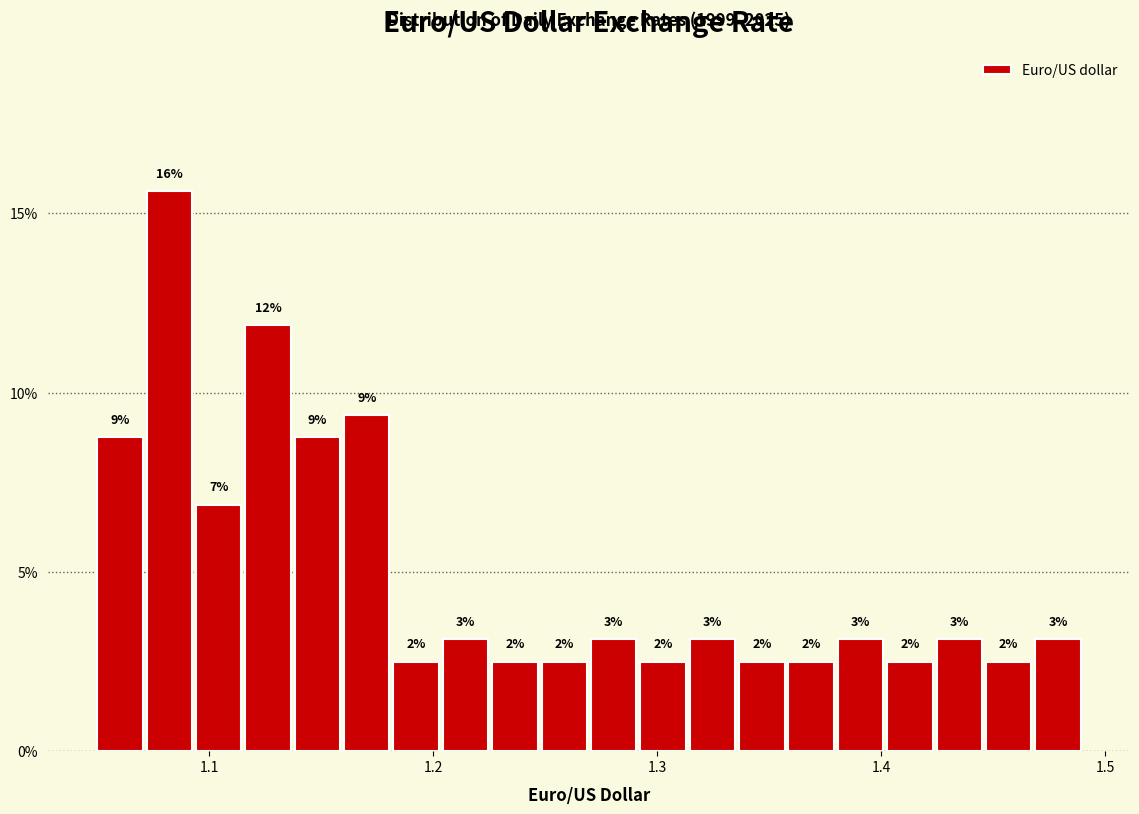

Around what value on the x-axis is the tallest bar? Give the approximate position of its centre, as read against the axis.

1.08